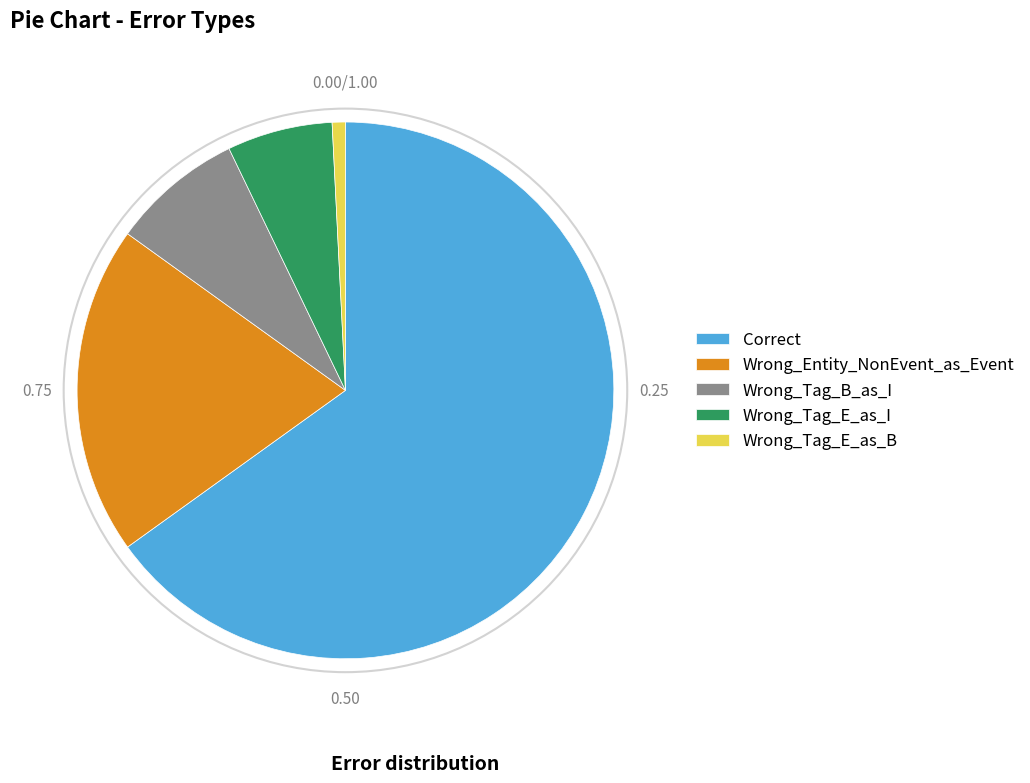

What is the largest slice in the pie chart?

Correct